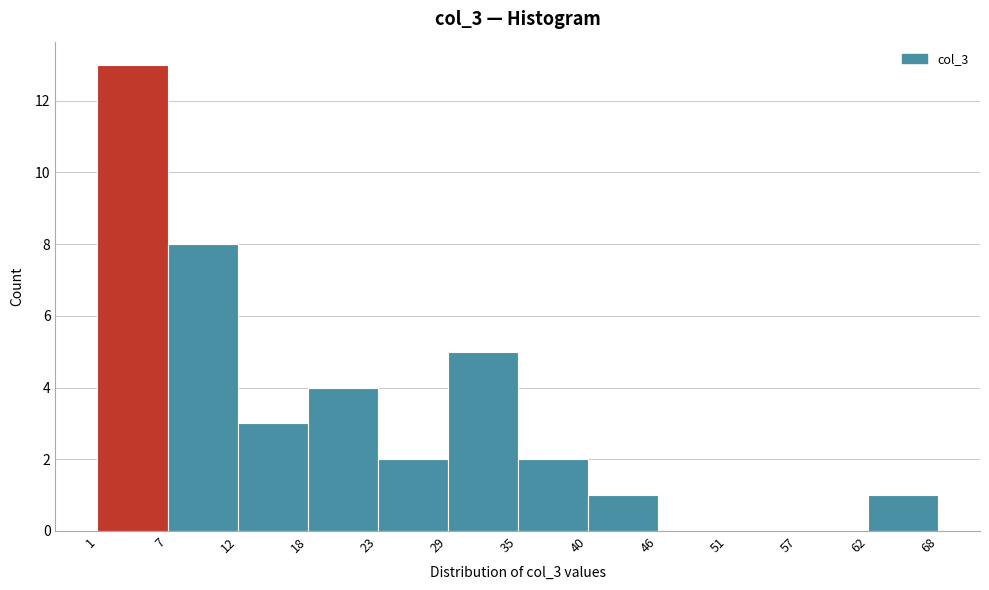

How tall is the bar that spans 18 to 23 on the x-axis? The values are not printed on the chart, so give them approximately, as read against the axis.

4